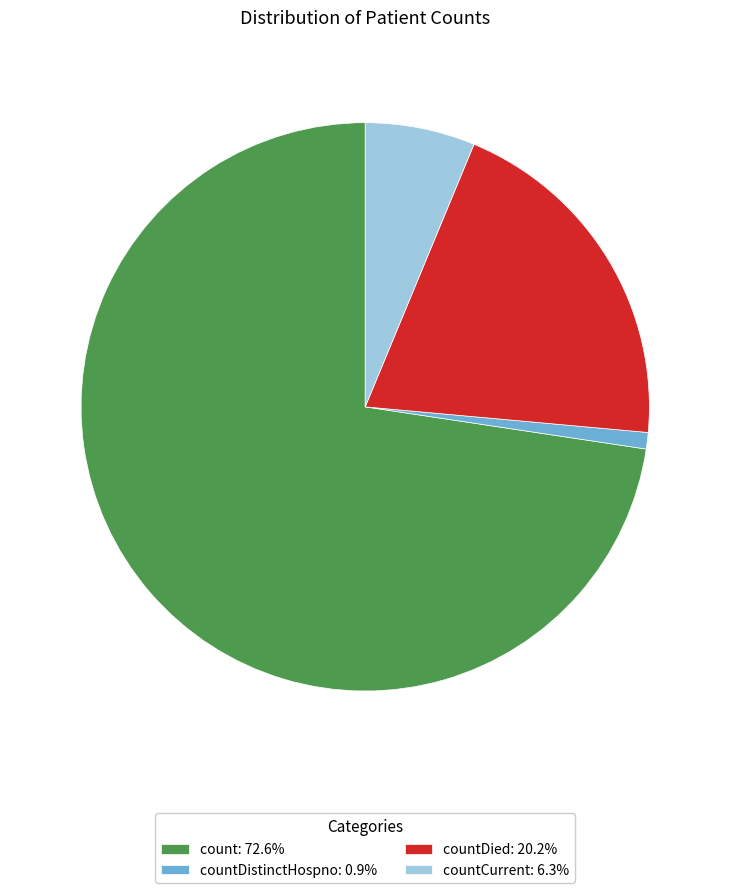

Approximately how many times larger is the value at countDied: 20.2% compared to count: 72.6%?

0.3